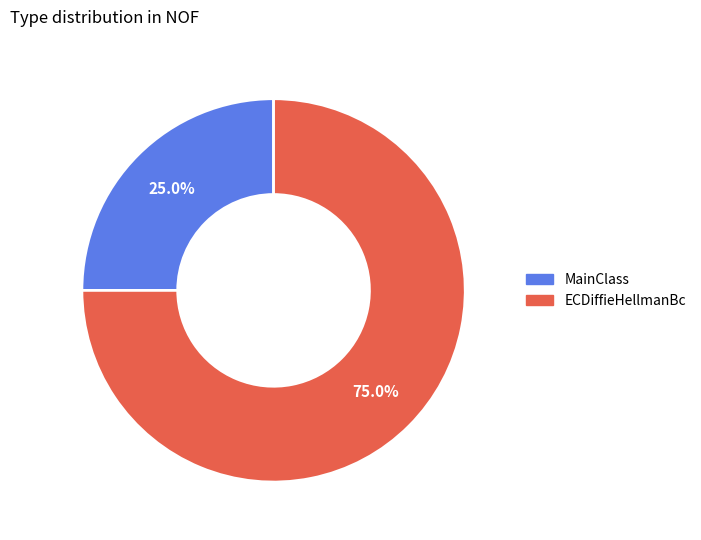

To the nearest percent, what is the difference between the ECDiffieHellmanBc and MainClass slice percentages?

50%